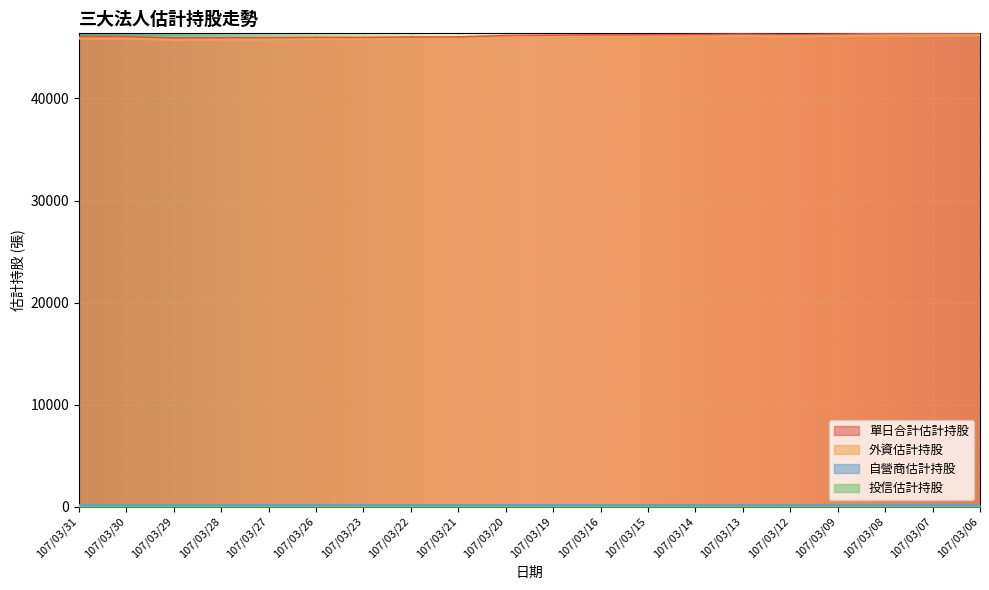

Between 107/03/12 and 107/03/09, which series saw the biggest shift?

單日合計估計持股